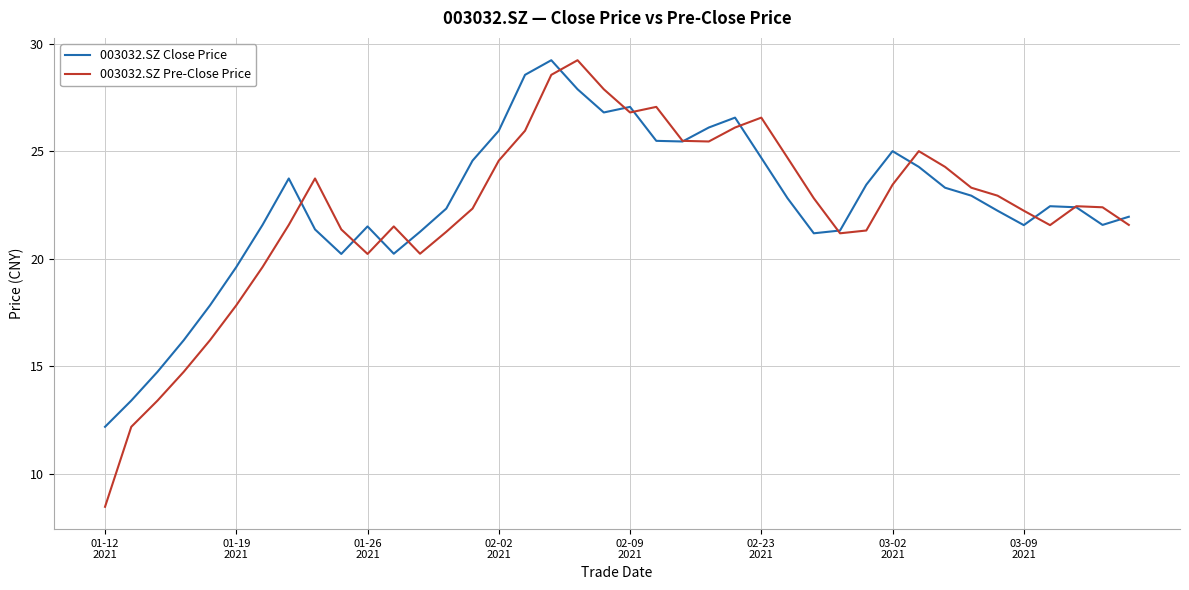

What is the average value of the 003032.SZ Close Price series?

22.5